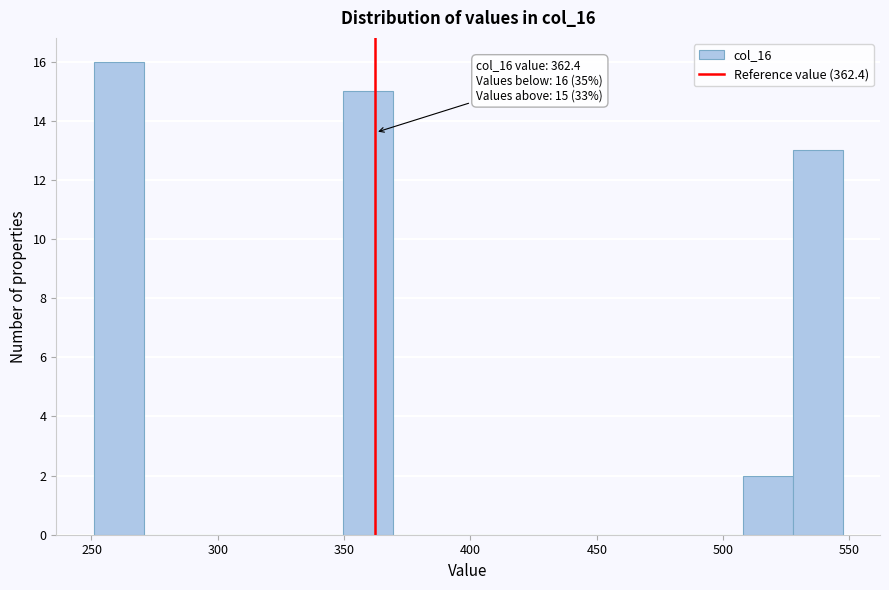

Read against the x-axis, roughly where is the centre of the tallest bar?

260